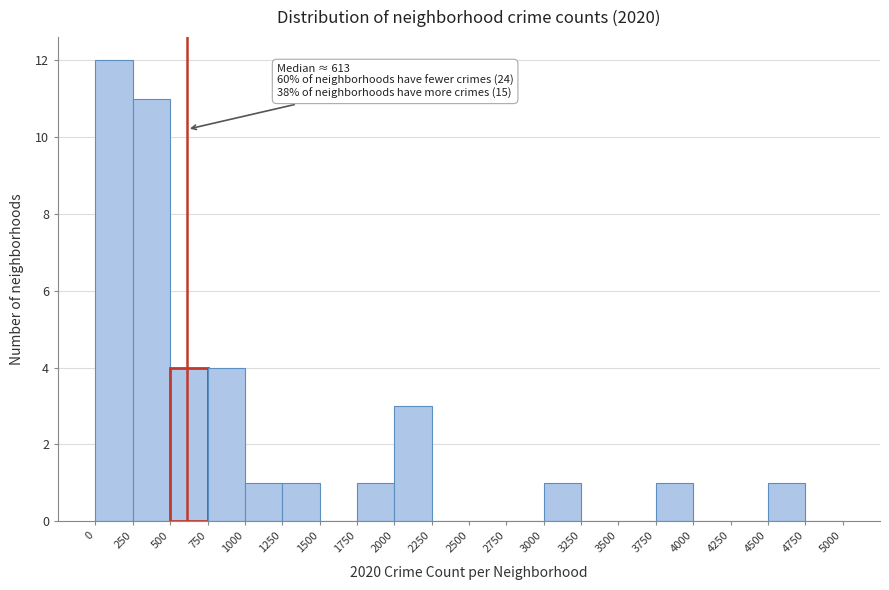

Over which range of the x-axis is the bar tallest?

0 to 250